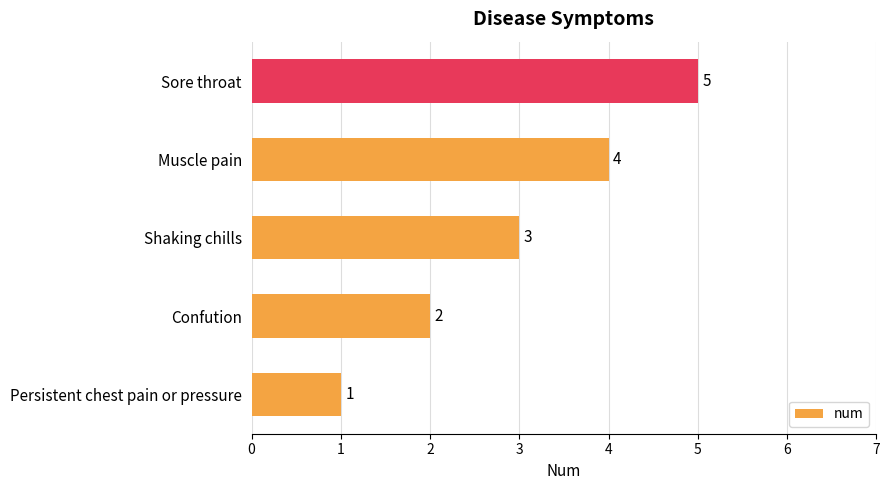

Rank the categories by value from lowest to highest.

Persistent chest pain or pressure, Confution, Shaking chills, Muscle pain, Sore throat